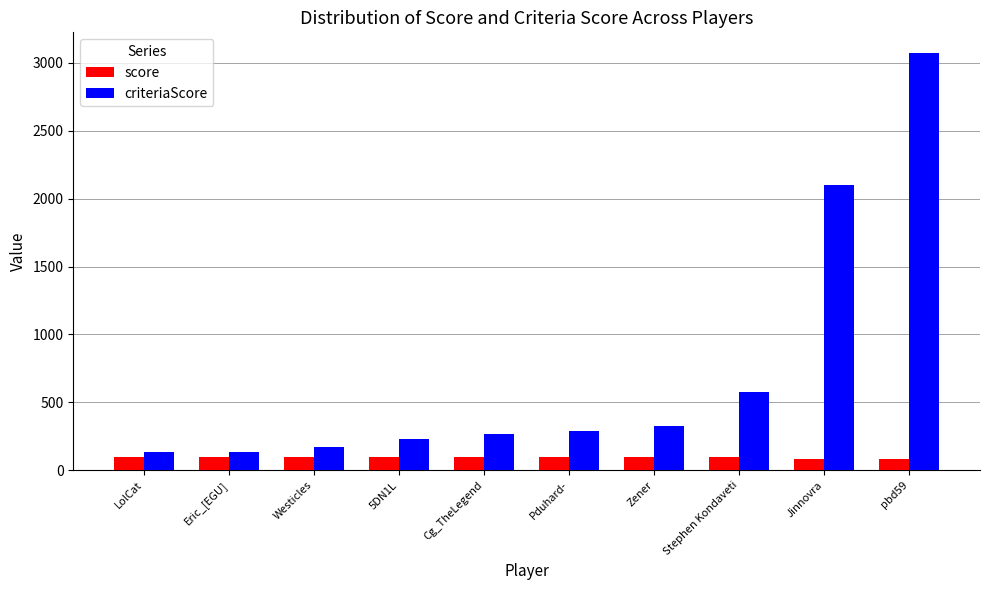

Are the bars horizontal?

No